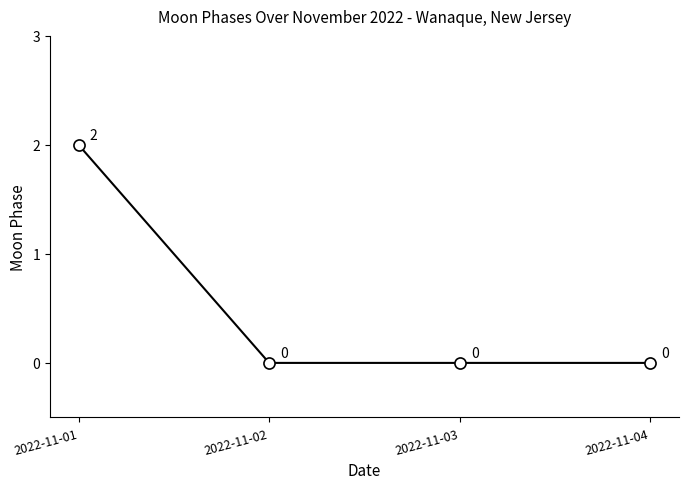

True or false: the data has more than 1 interior local peaks.

False